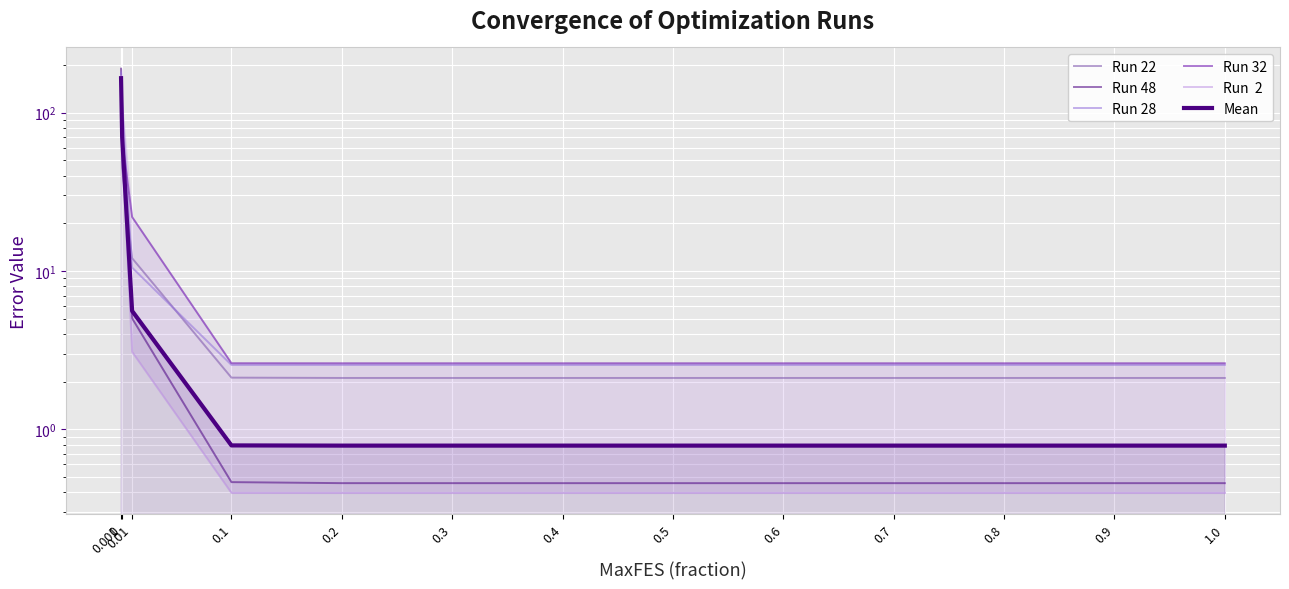

The Run 48 series shows 0.2 at 0.7. True or false?

False